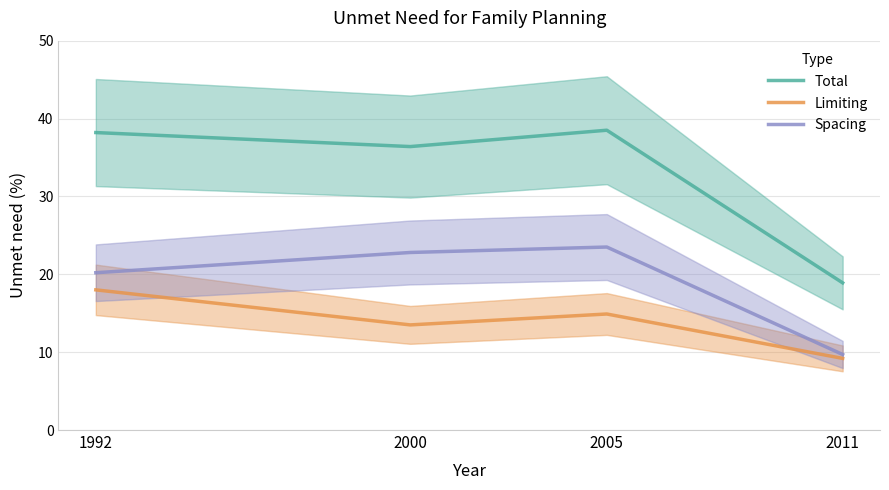

Which series has the largest total across all categories?

Total